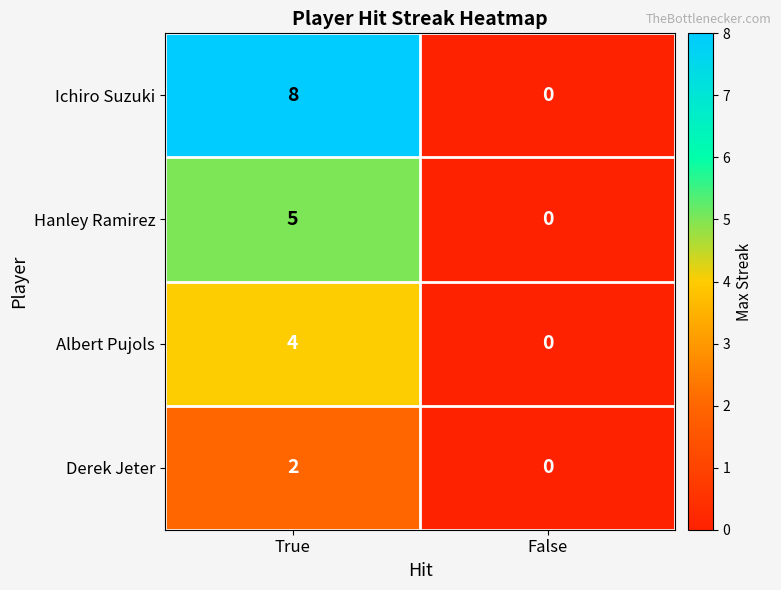

Which category has the highest value across all series?

True